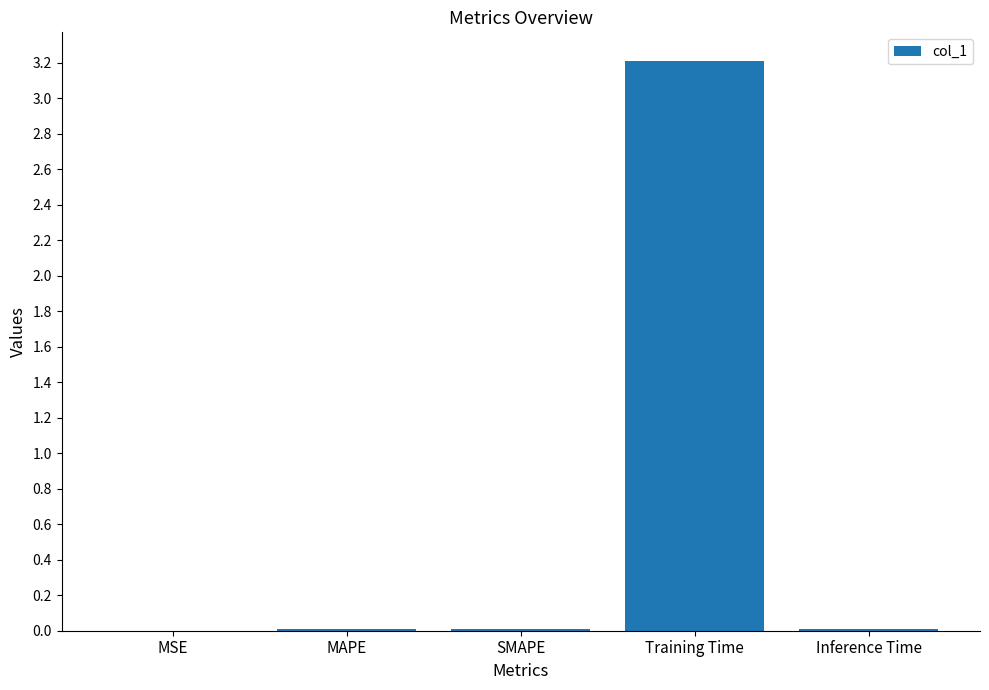

At which category does the chart reach its peak across all series?

Training Time